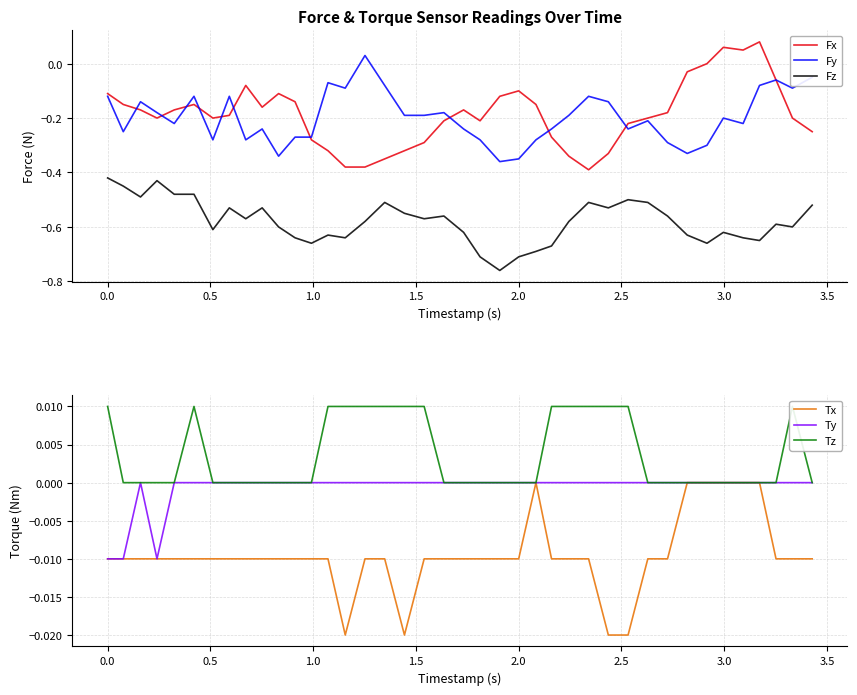

True or false: Fx and Fz intersect in this chart.

False